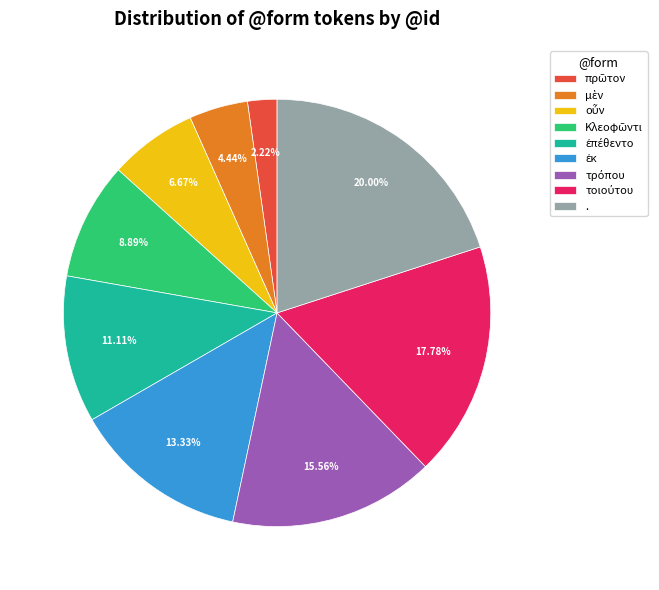

Is . the majority of the pie?

No